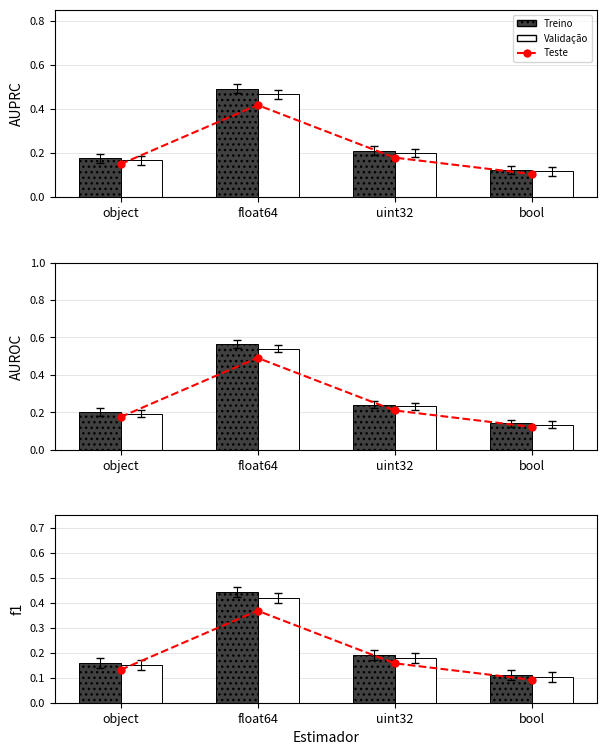

Reading left to right, transcribe all the data shown in this chart.

Teste: 0.1	0.4	0.2	0.1
Treino: 0.2	0.4	0.2	0.1
Validação: 0.1	0.4	0.2	0.1